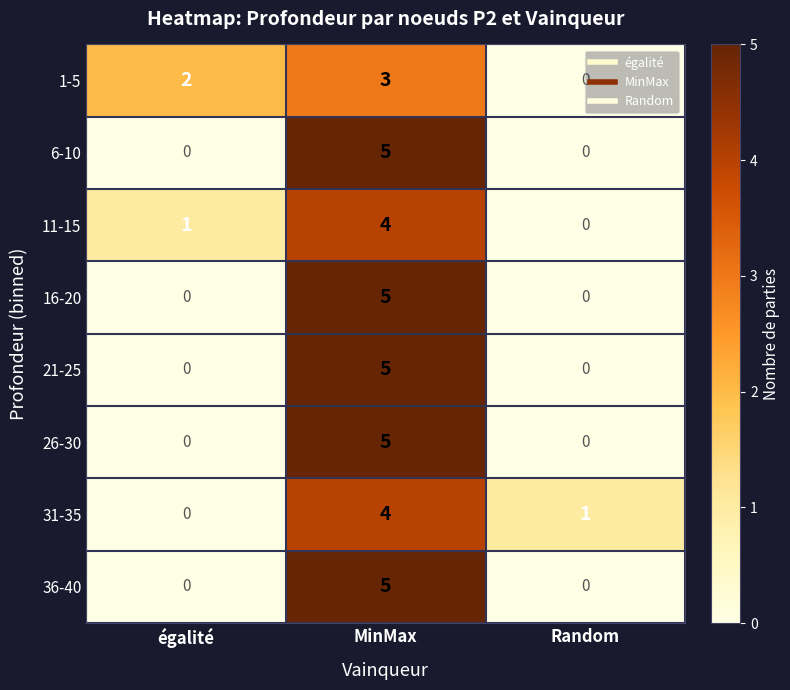

What is the difference between the highest and lowest values at MinMax?

2